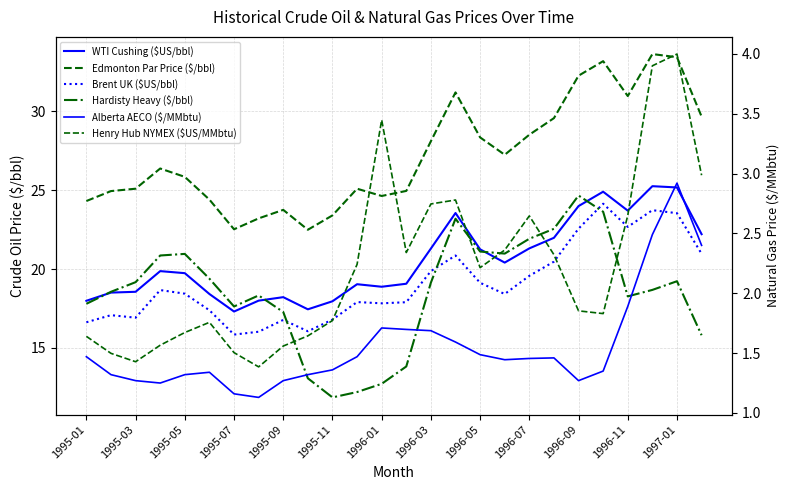

Reading left to right, extract all data points from this chart.

WTI Cushing ($US/bbl): 18.0	18.5	18.6	19.9	19.7	18.4	17.3	18.0	18.2	17.4	18.0	19.0	18.9	19.1	21.3	23.6	21.2	20.4	21.3	22.0	24.0	24.9	23.7	25.2	25.2	22.2
Edmonton Par Price ($/bbl): 24.3	24.9	25.1	26.4	25.8	24.4	22.5	23.2	23.8	22.5	23.4	25.1	24.6	24.9	28.1	31.2	28.3	27.2	28.5	29.6	32.2	33.2	31.0	33.6	33.4	29.7
Brent UK ($US/bbl): 16.6	17.1	16.9	18.7	18.4	17.4	15.8	16.0	16.8	16.1	16.8	17.9	17.8	17.9	19.9	20.9	19.1	18.4	19.6	20.5	22.6	24.1	22.7	23.7	23.5	21.0
Hardisty Heavy ($/bbl): 17.8	18.6	19.2	20.9	21.0	19.4	17.6	18.3	17.3	13.1	11.9	12.2	12.7	13.8	19.1	23.2	21.1	21.0	21.9	22.6	24.7	23.6	18.3	18.7	19.2	15.8
Alberta AECO ($/MMbtu): 1.5	1.3	1.3	1.2	1.3	1.3	1.2	1.1	1.3	1.3	1.4	1.5	1.7	1.7	1.7	1.6	1.5	1.4	1.5	1.5	1.3	1.4	1.9	2.5	2.9	2.4
Henry Hub NYMEX ($US/MMbtu): 1.6	1.5	1.4	1.6	1.7	1.8	1.5	1.4	1.6	1.6	1.8	2.2	3.4	2.3	2.7	2.8	2.2	2.4	2.6	2.3	1.9	1.8	2.6	3.9	4.0	3.0